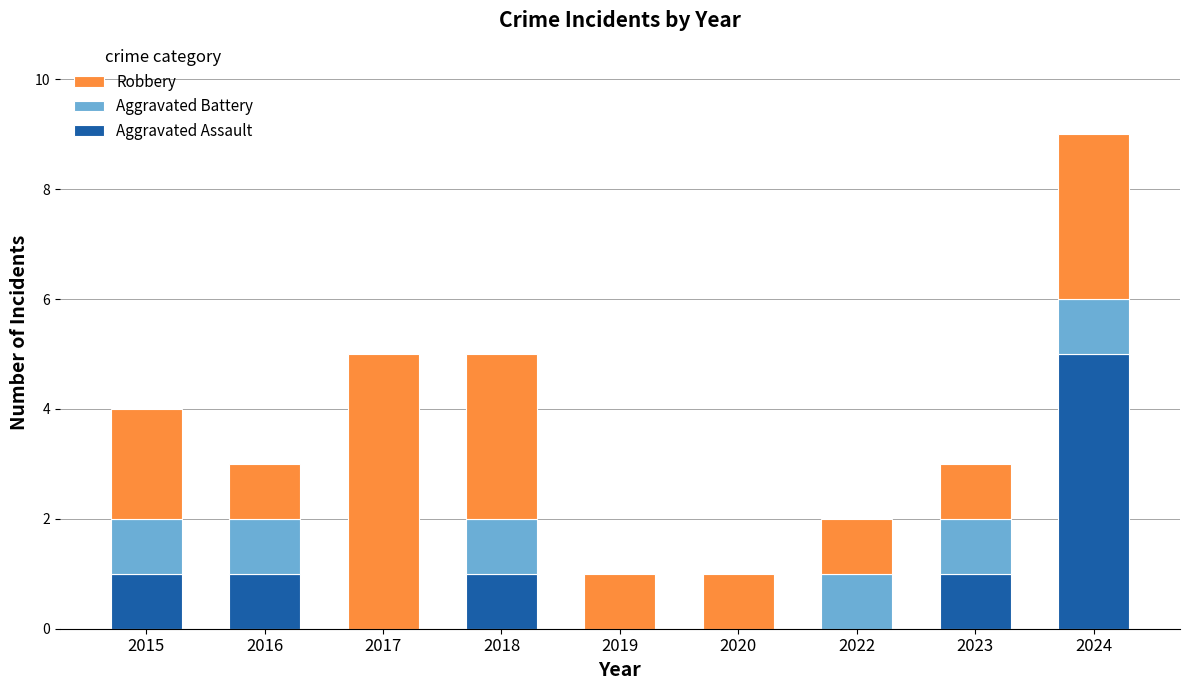

True or false: Aggravated Assault has a value of 5 at 2024.

True